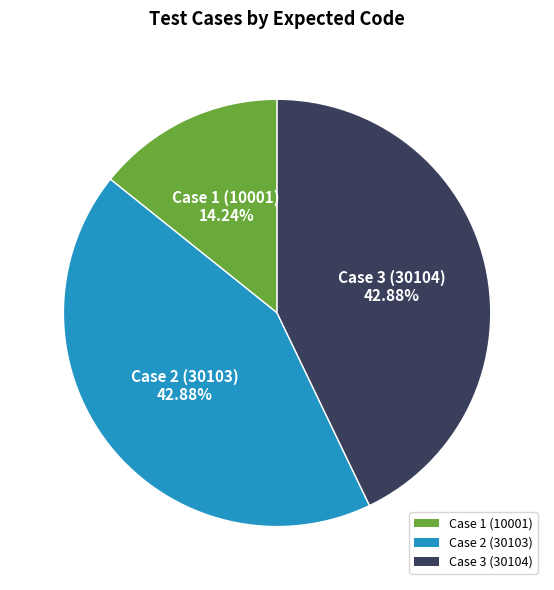

Is Case 2 (30103) the majority of the pie?

No